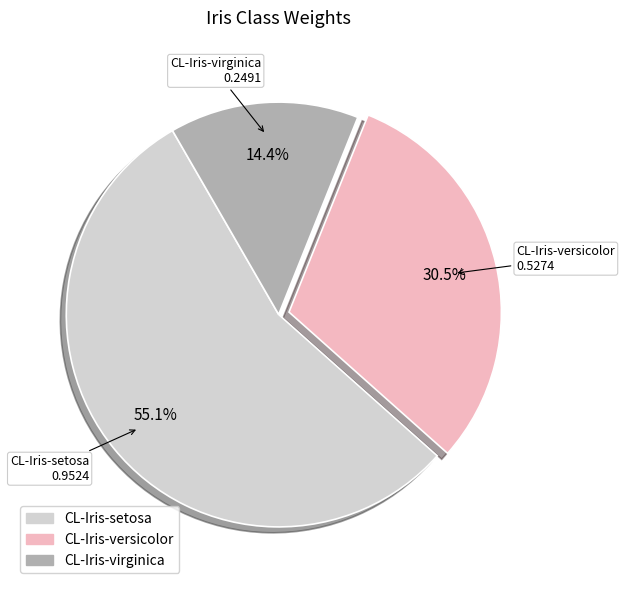

To the nearest percent, what is the difference between the CL-Iris-versicolor and CL-Iris-setosa slice percentages?

25%